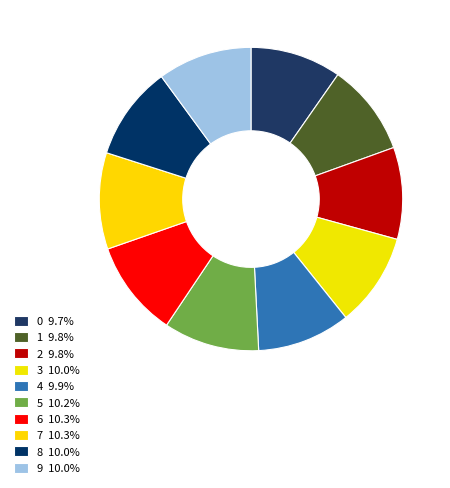

How many slices are in this pie chart?

10